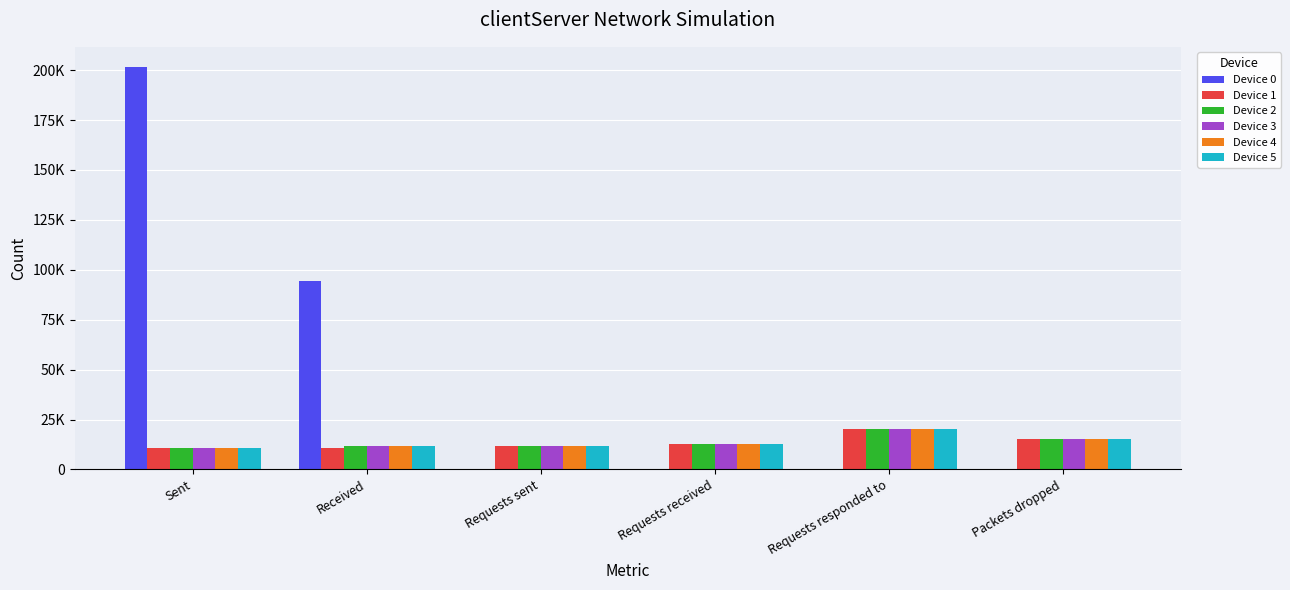

Does the chart contain stacked bars?

No